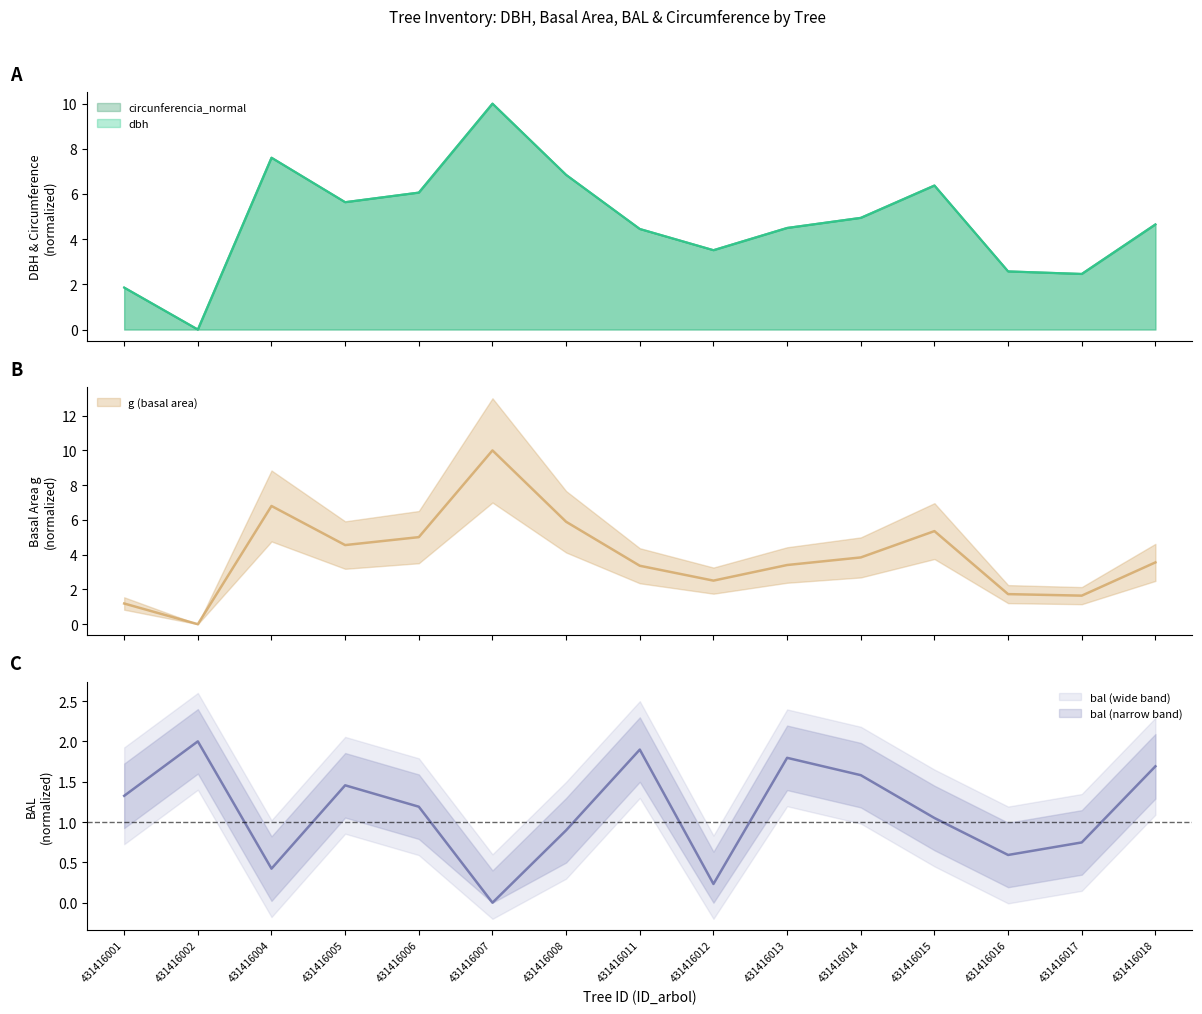

What is the value of the g point at the 10th from the left?

3.4